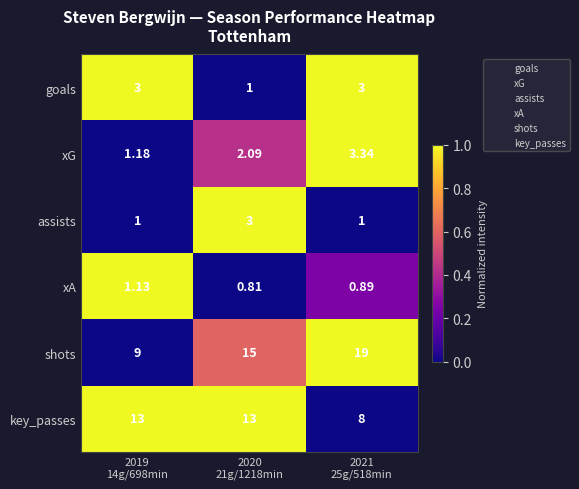

Which series has the largest range (max minus min)?

shots